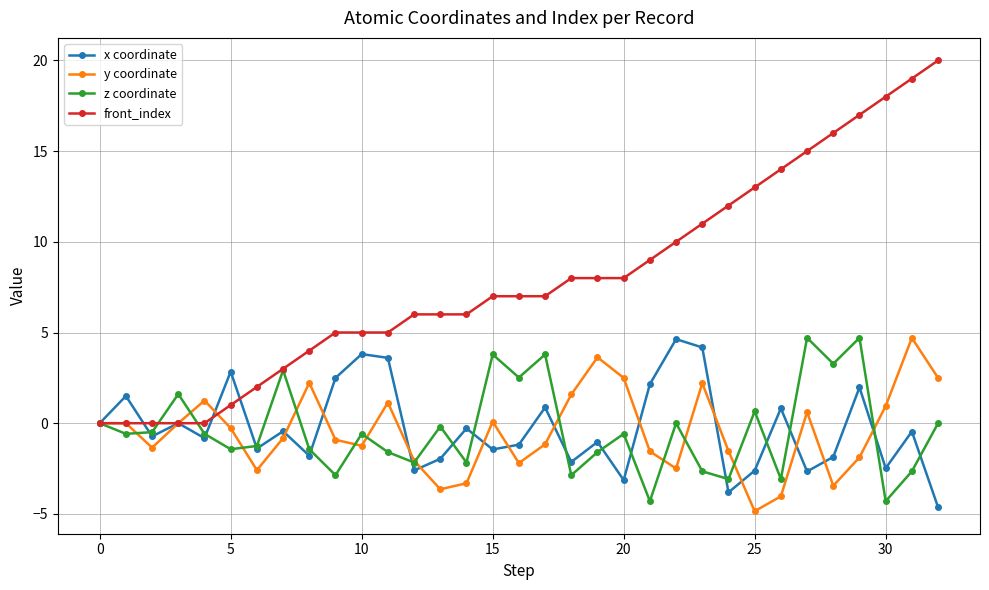

What is the sum of all front_index values?

262.0